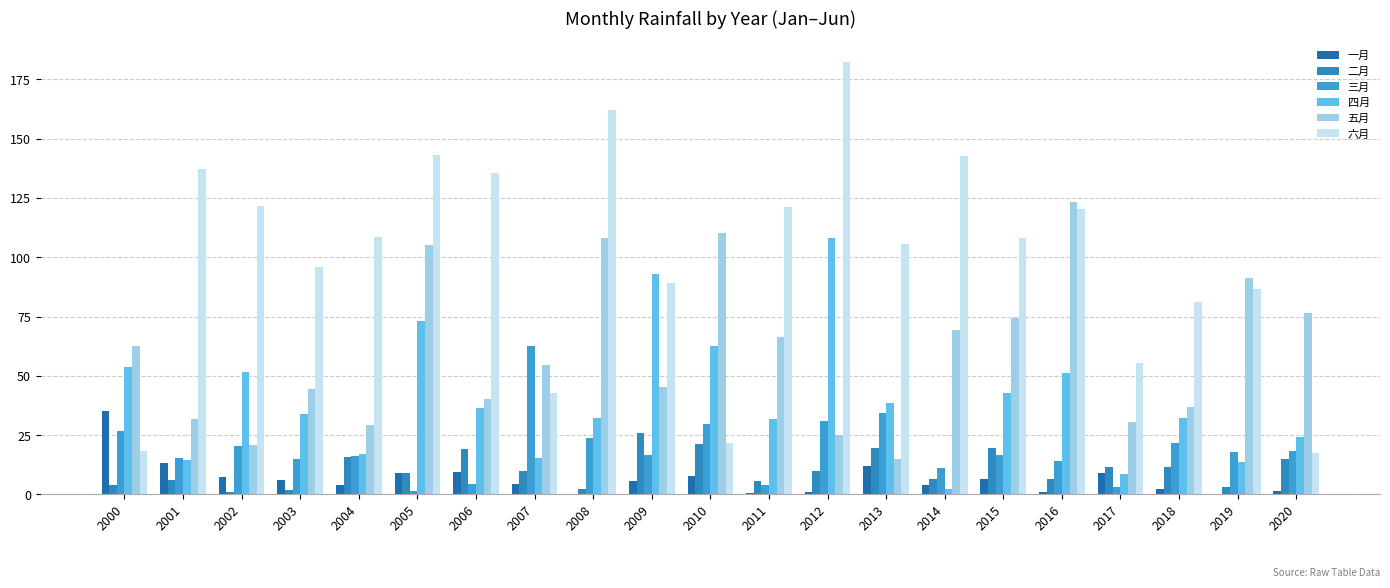

What is the approximate value of 四月 at 2005?

72.9